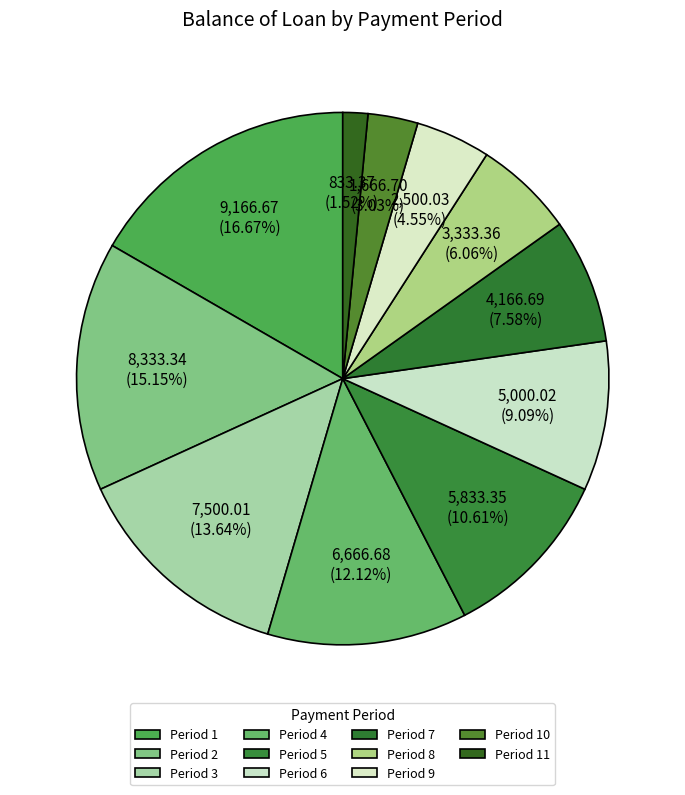

Count the number of slices in the pie.

11